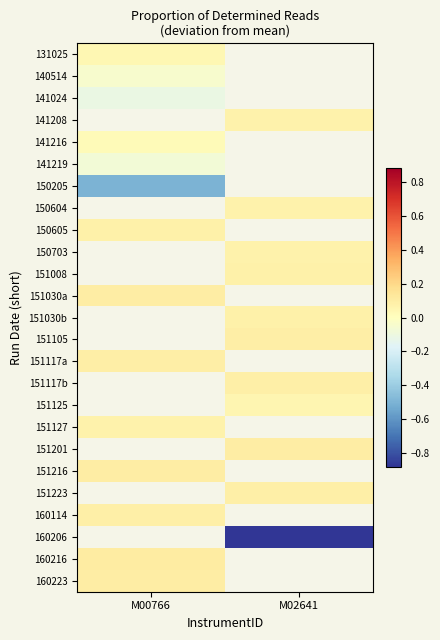

Which has a higher value, M02641 or M00766?

M00766